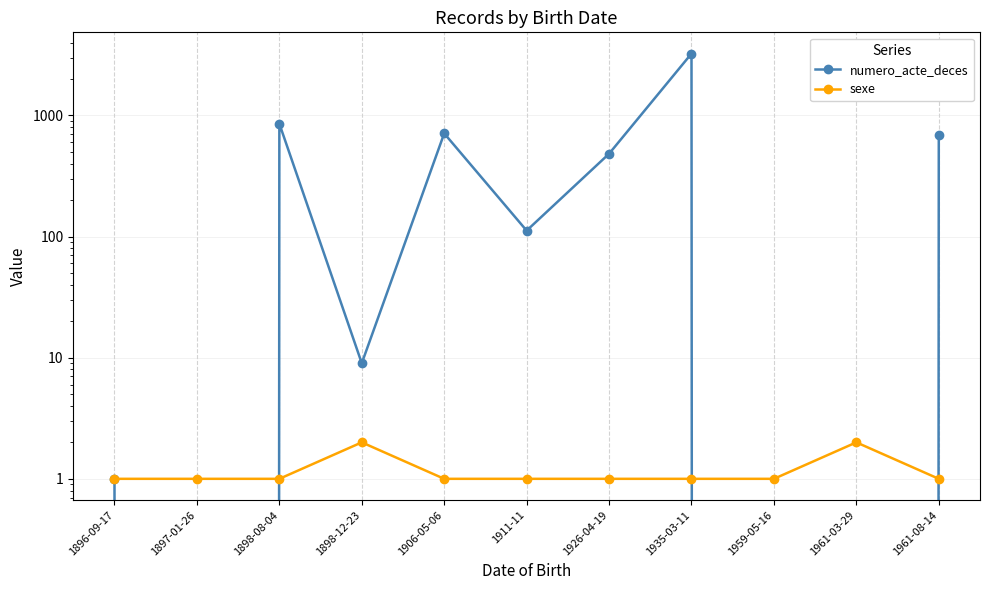

At which label does numero_acte_deces reach its minimum?

1897-01-26